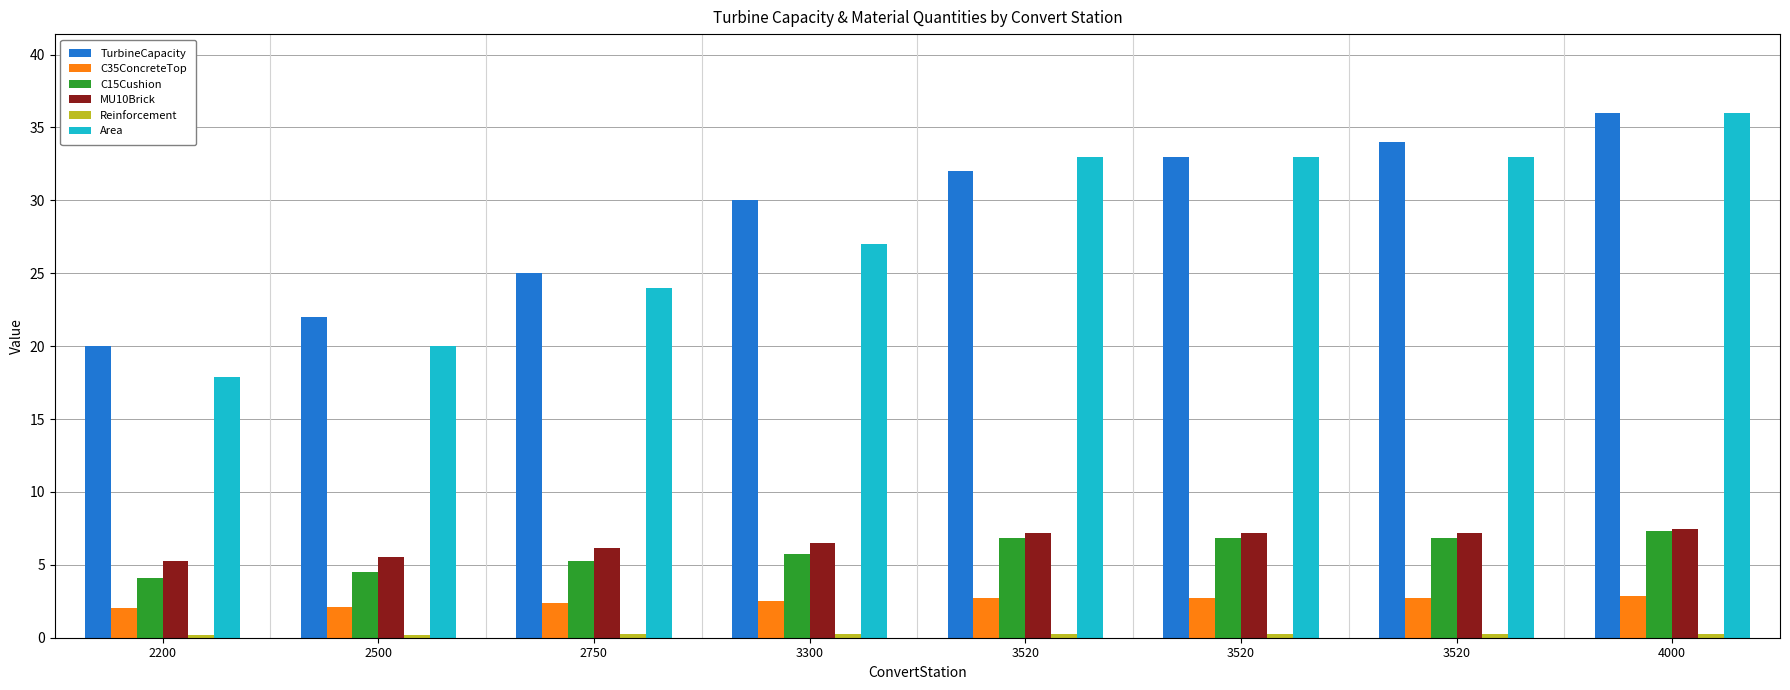

How many distinct data groups are displayed?

6